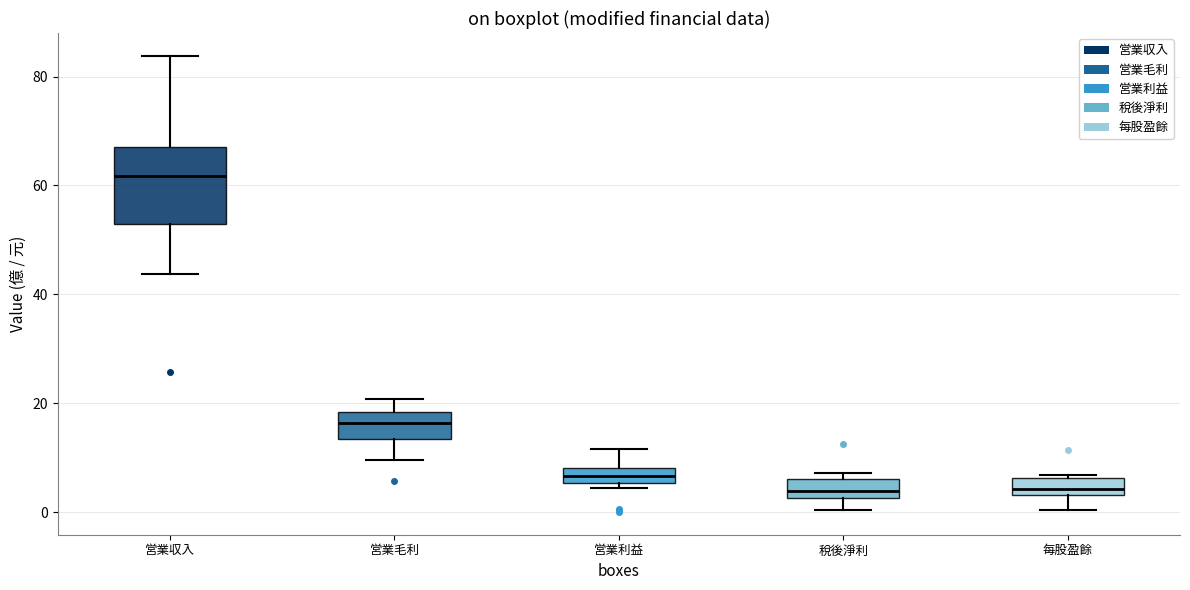

Where does the median line of the box for 営業毛利 sit on the y-axis? The values are not printed on the chart, so give them approximately, as read against the axis.

16